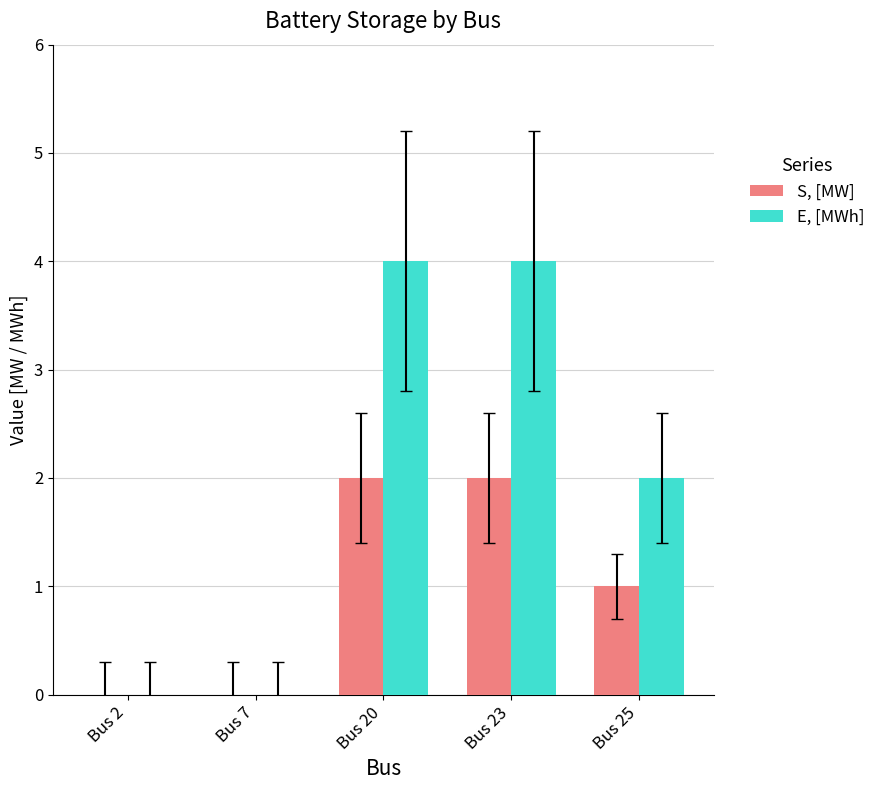

Which series has the largest total across all categories?

E, [MWh]